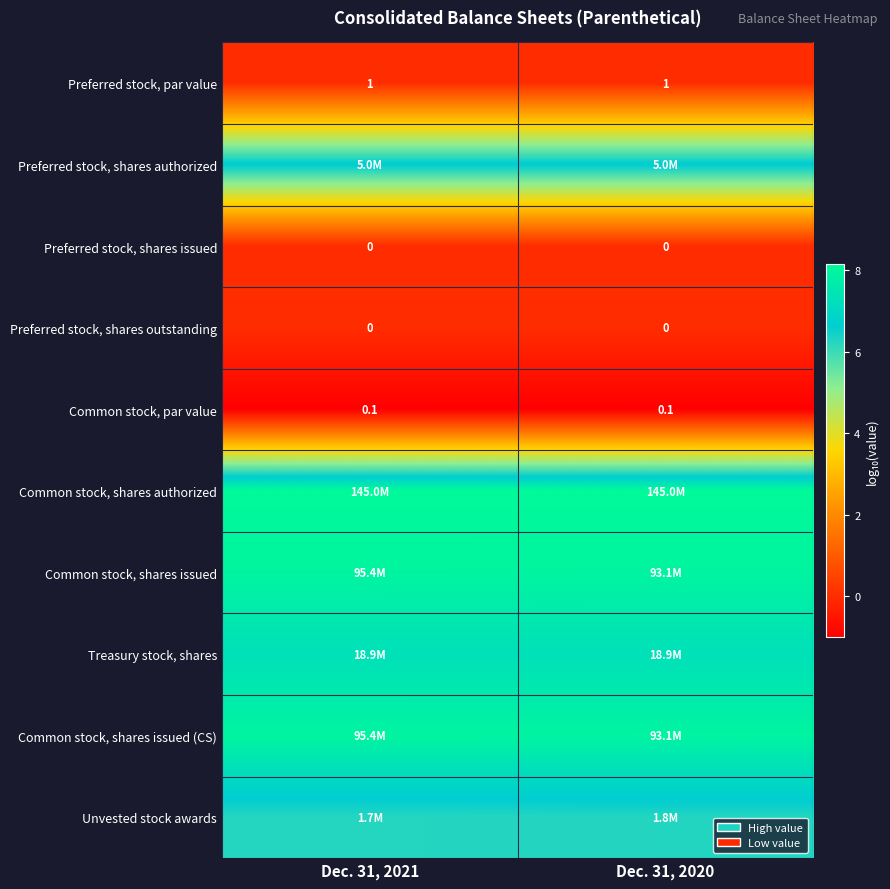

List the series in order of their peak value, lowest first.

Common stock, par value, Preferred stock, shares issued, Preferred stock, shares outstanding, Preferred stock, par value, Unvested stock awards, Preferred stock, shares authorized, Treasury stock, shares, Common stock, shares issued, Common stock, shares issued (CS), Common stock, shares authorized